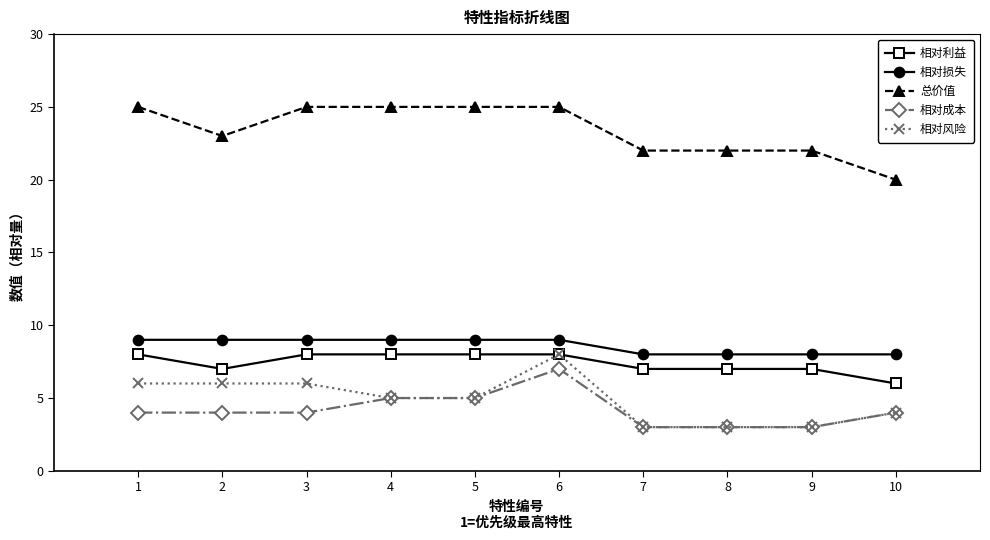

What is the maximum value for 相对损失?

9